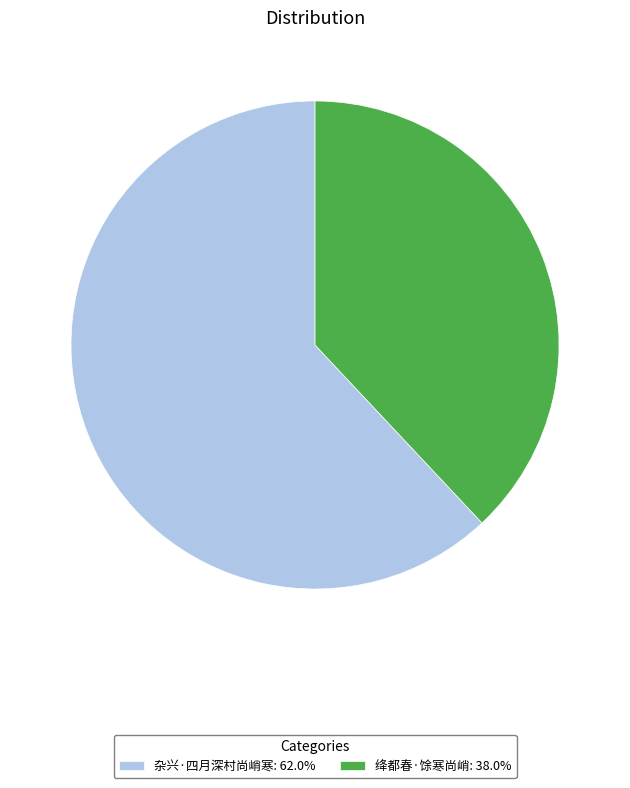

Approximately how many times larger is the value at 杂兴·四月深村尚峭寒: 62.0% compared to 绛都春·馀寒尚峭: 38.0%?

1.6